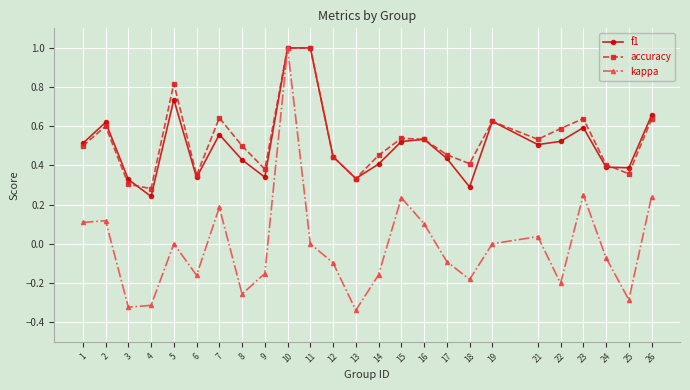

At which label does kappa reach its peak?

10